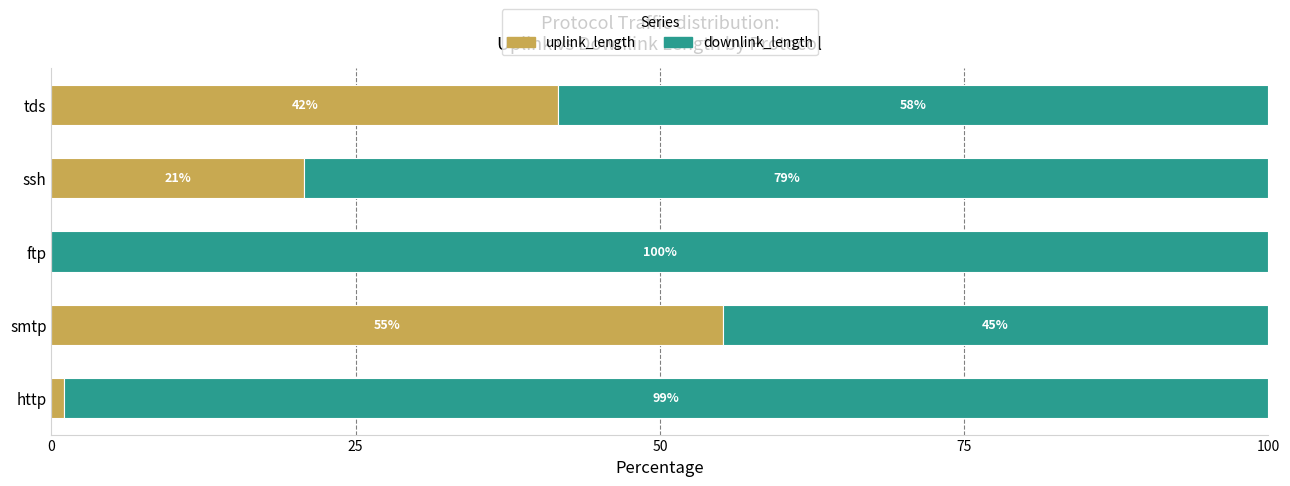

True or false: uplink_length has a value of 20.8 at ssh.

True